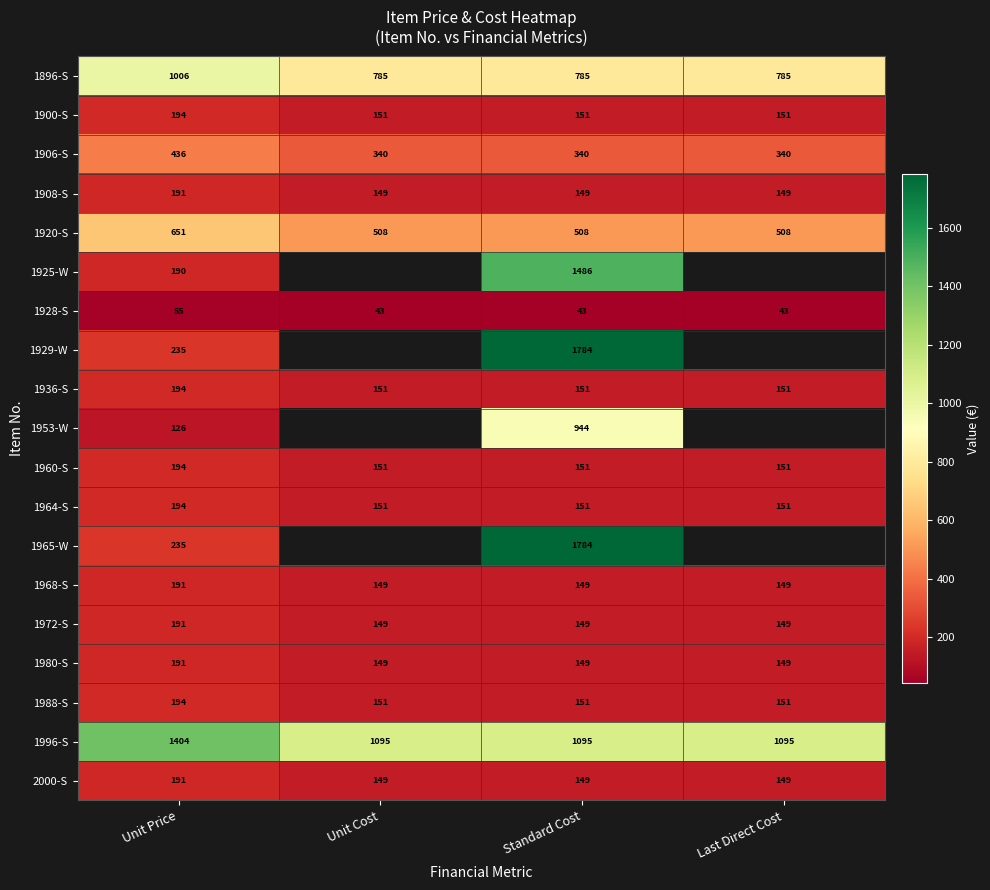

Count the number of categories in the chart.

4